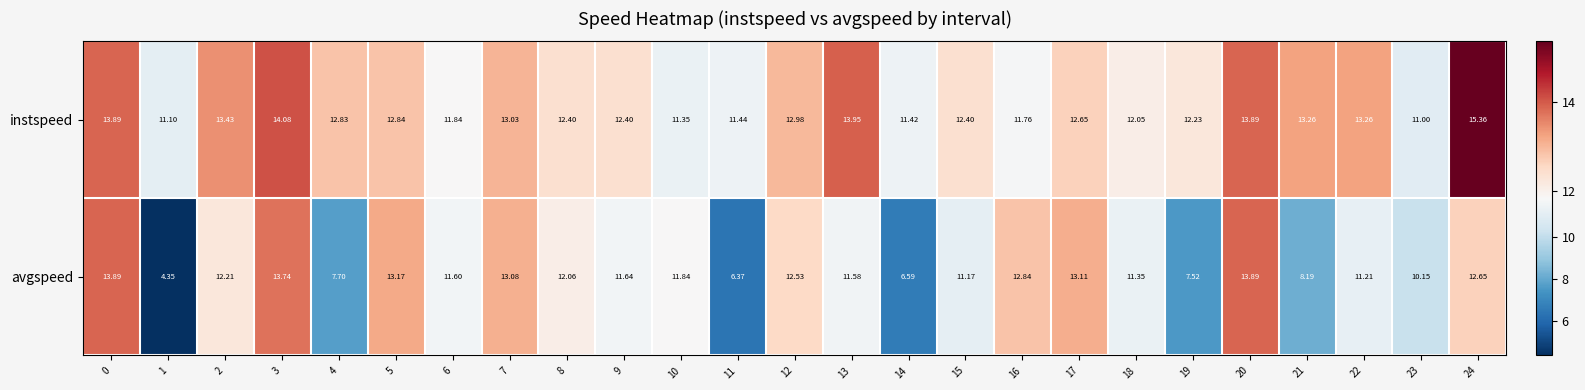

List the series in order of their overall mean, highest first.

instspeed, avgspeed